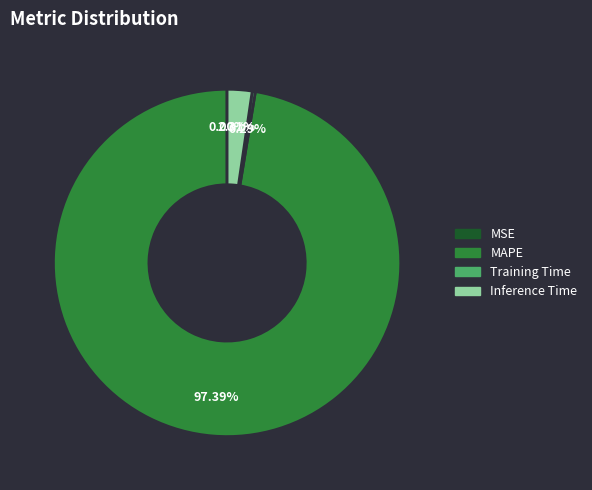

Which category has the biggest portion of the pie?

MAPE